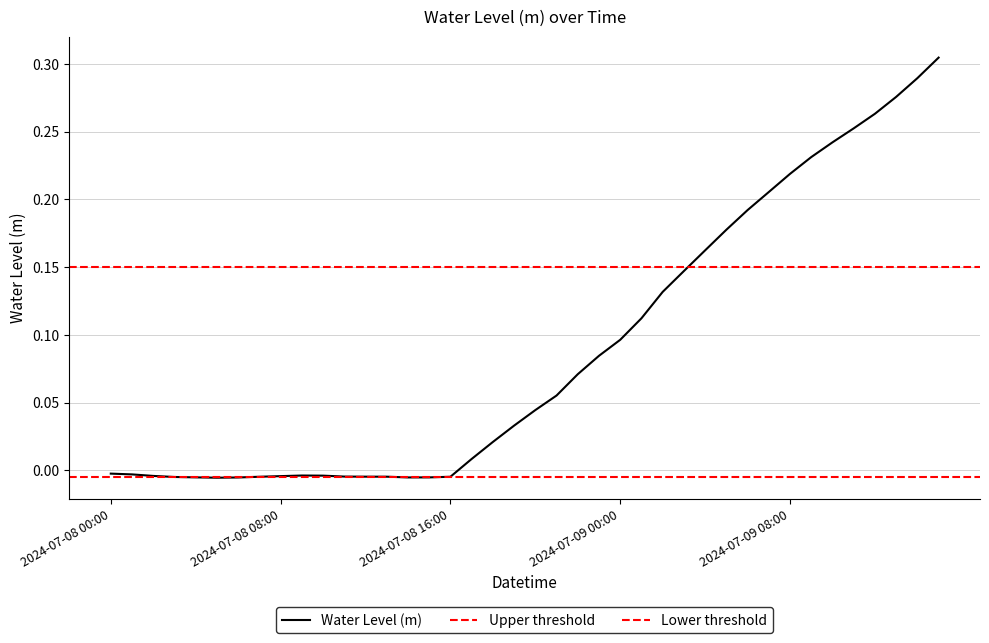

How many negative values are there?

17